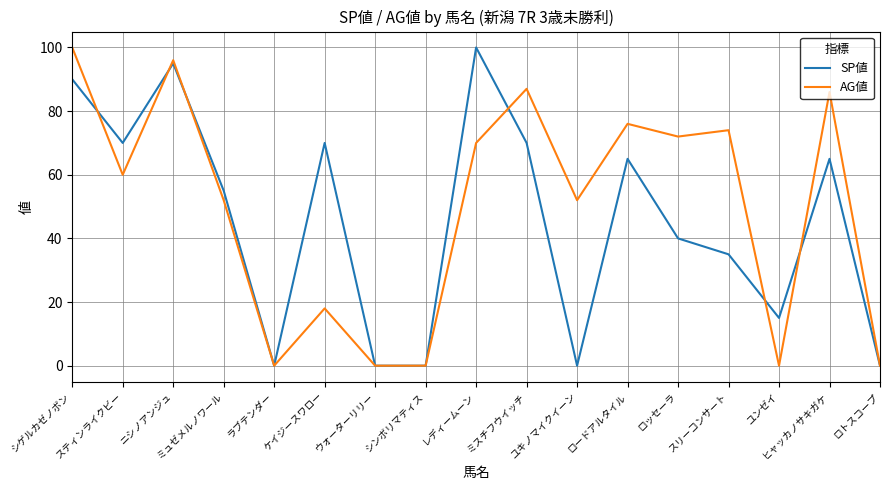

What is the sum of the AG値 values at シンボリマティス and ミスチフウイッチ?

87